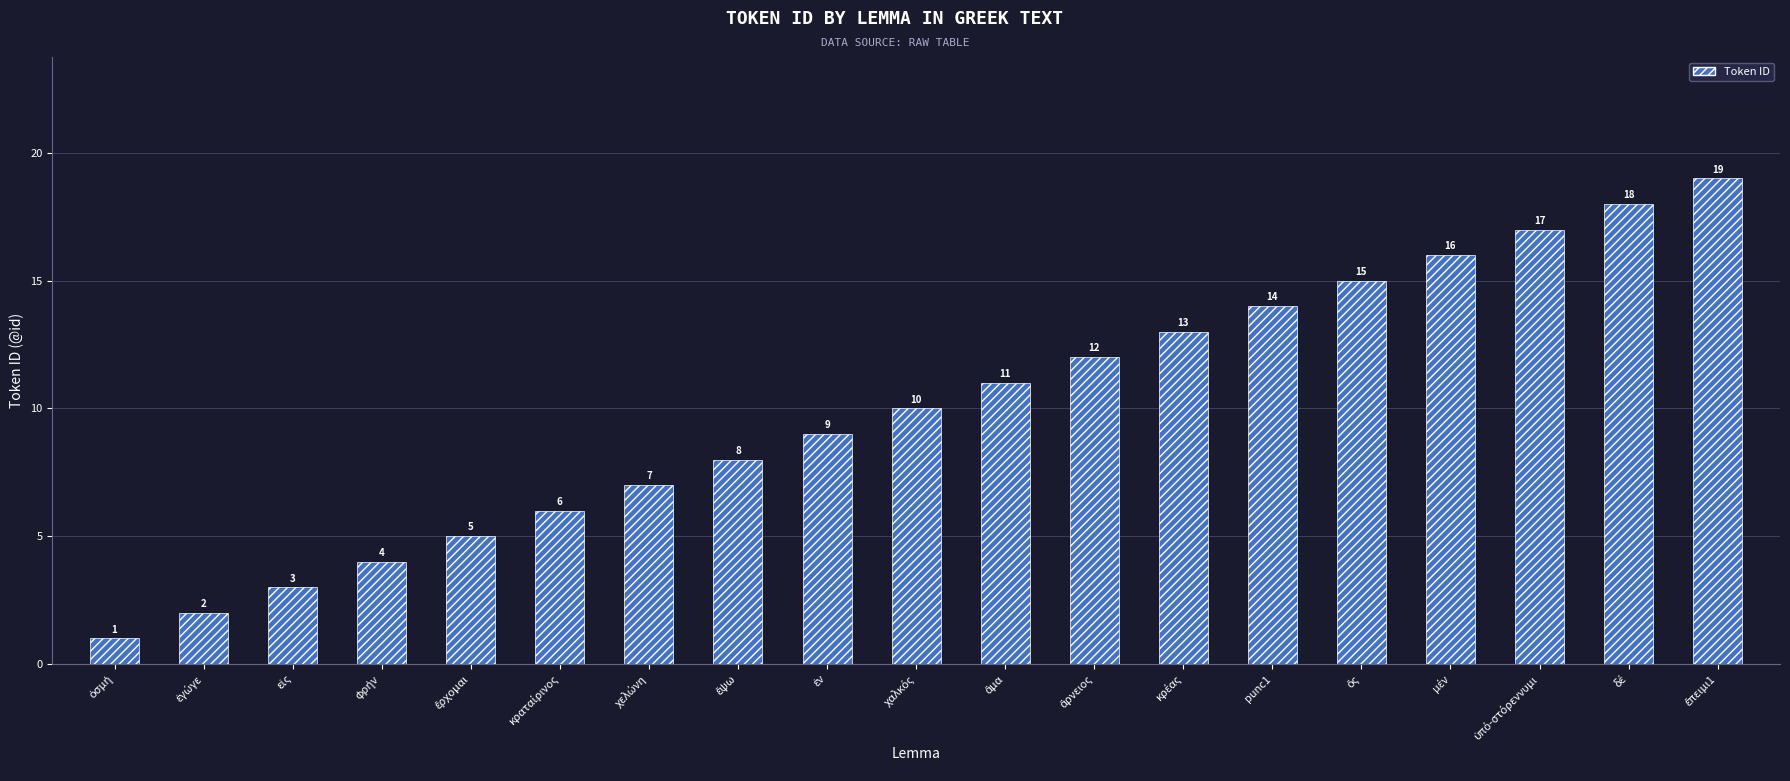

Count the number of categories in the chart.

19